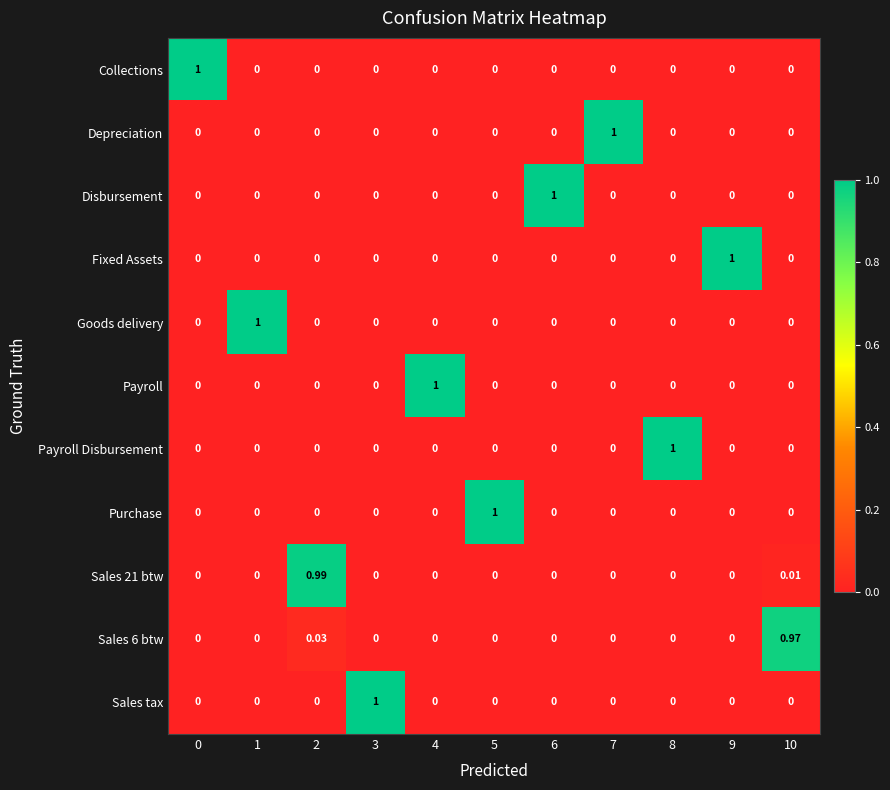

Is the value of Disbursement at 6 greater than the value of Sales tax at 7?

Yes